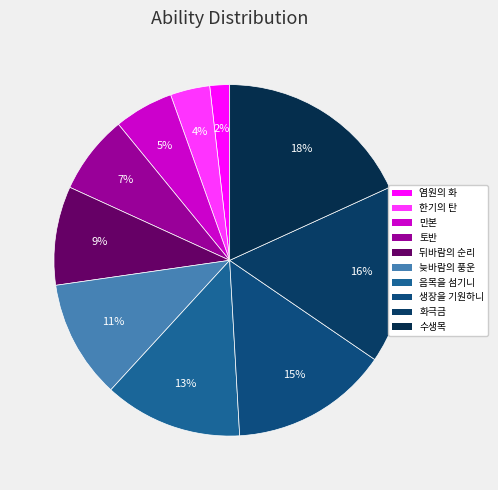

To the nearest percent, what is the average slice percentage?

10%